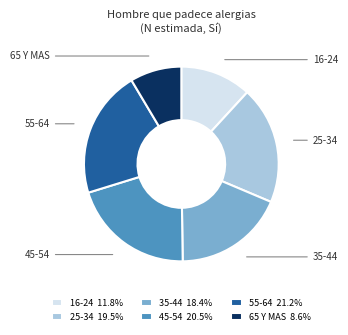

Is 35-44 18.4% the majority of the pie?

No